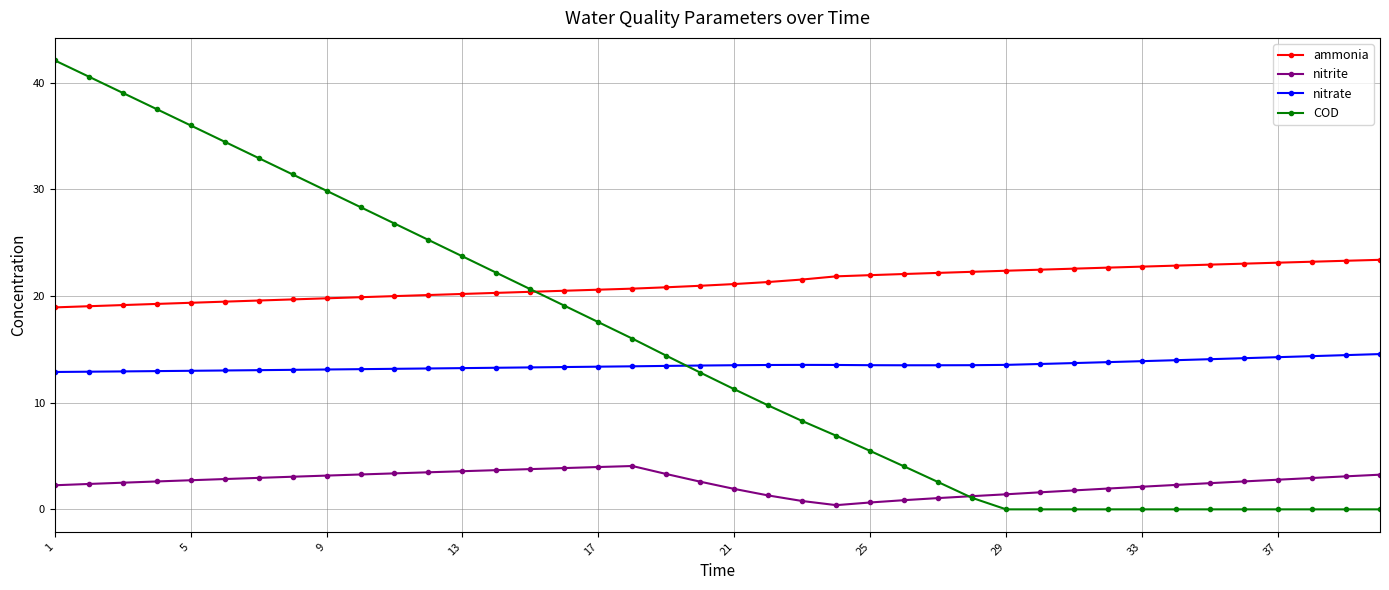

What is the value of the nitrate point at the 24th from the left?

13.5